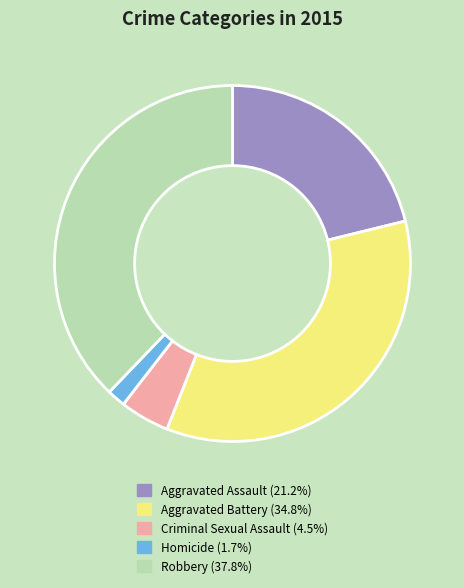

What is the ratio of the value at Robbery to the value at Homicide?

22.7